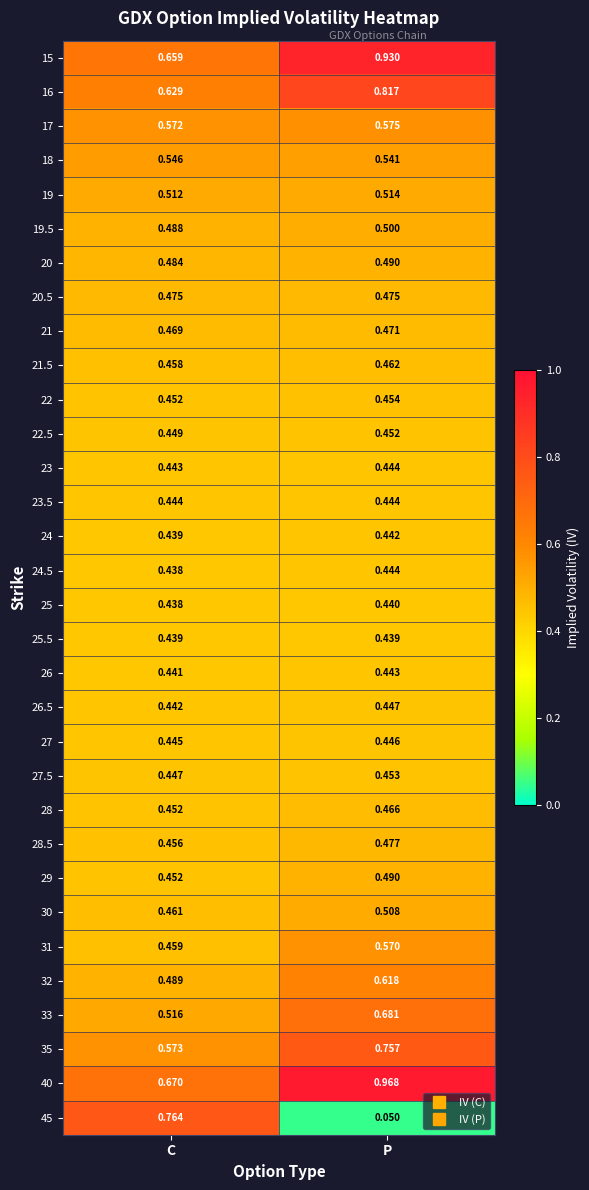

At which label does 23 reach its minimum?

C